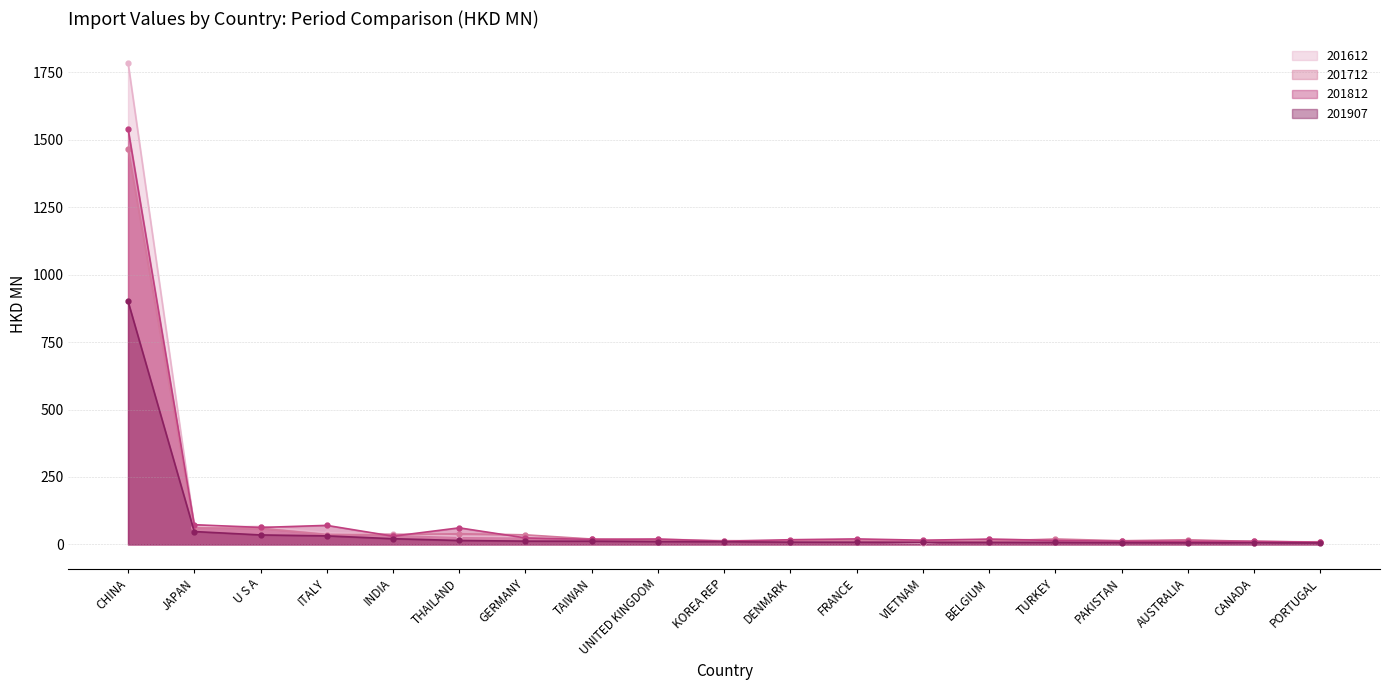

Which label corresponds to the smallest value in the chart?

VIETNAM